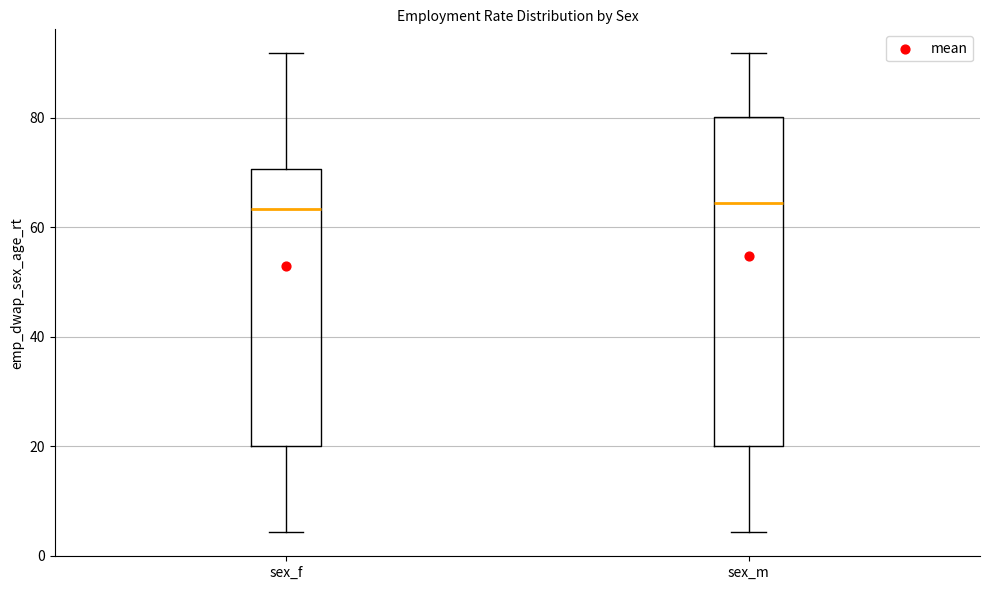

Reading left to right, transcribe this box plot: for each box, give where its median line is, the range the box spans, and where its two whiskers end, as read against the y-axis. The values are not printed on the chart, so give them approximately, as read against the axis.

sex_f: median 64, box 20 to 70, whiskers 4 to 92
sex_m: median 64, box 20 to 80, whiskers 4 to 92